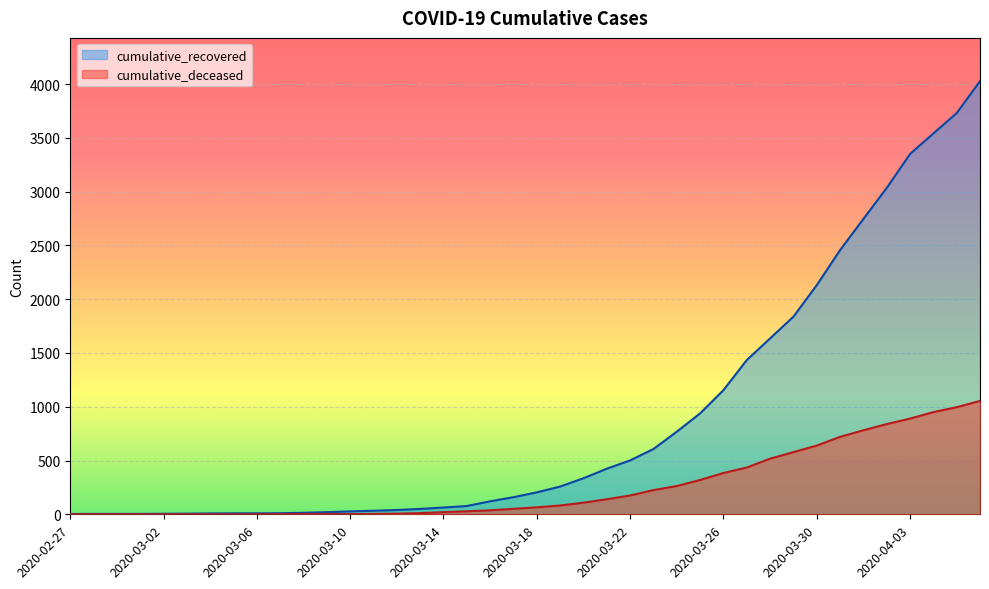

Where is cumulative_deceased nearest to the value 527?

2020-03-28